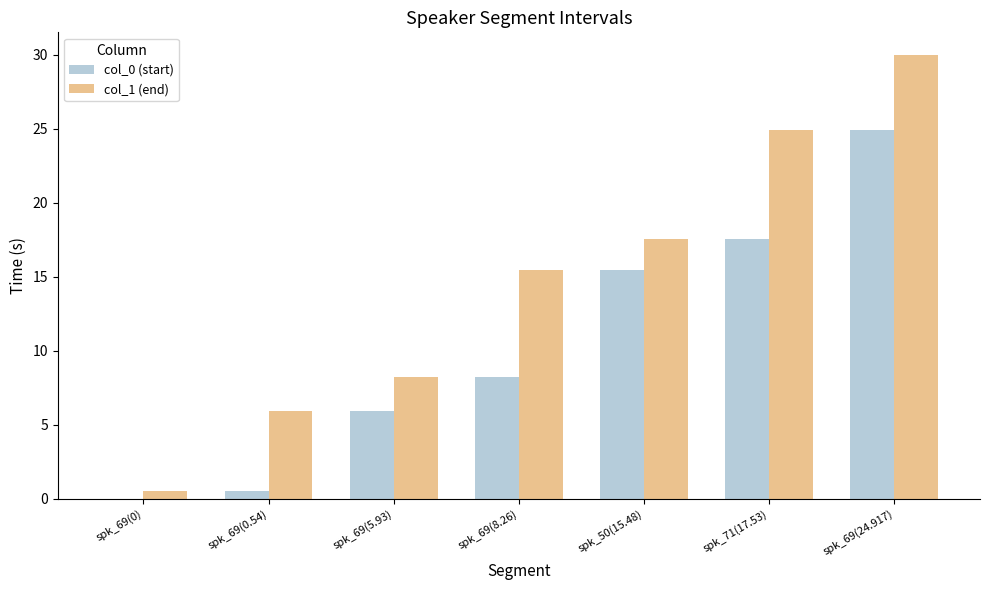

How many groups of bars are there?

7